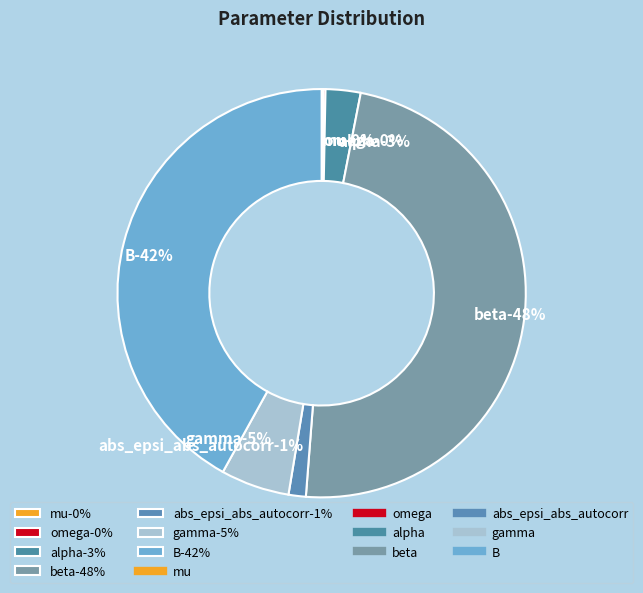

The mu slice represents 1% of the pie. True or false?

False